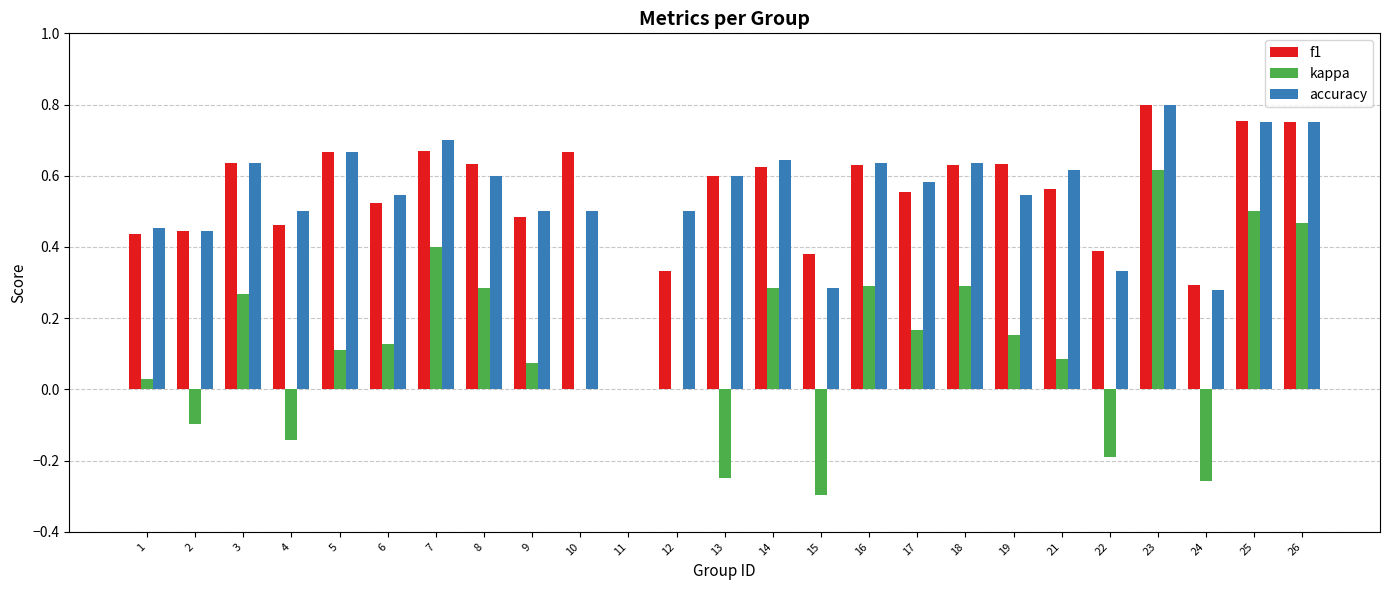

Which label corresponds to the largest value in the chart?

23